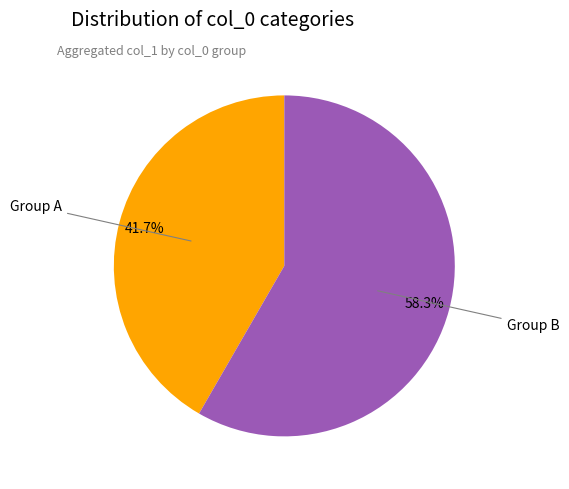

Approximately how many times larger is the value at Group B compared to Group A?

1.4